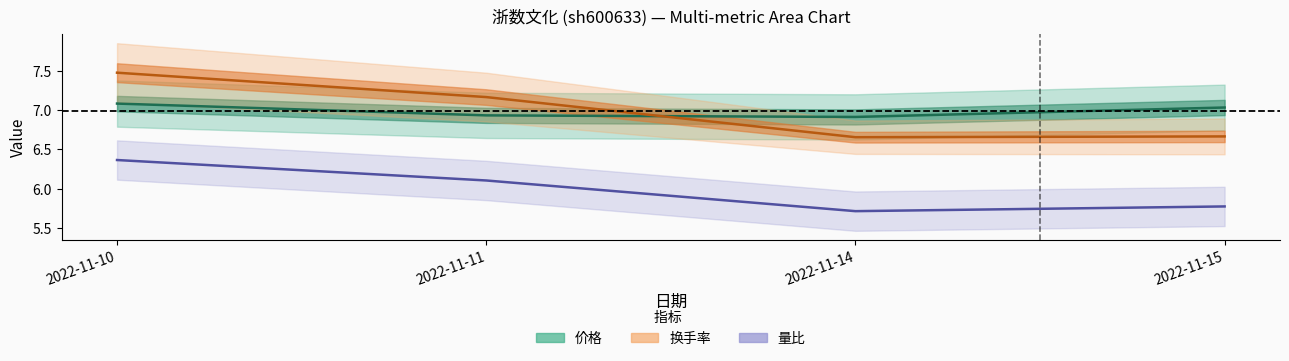

What is the highest value of the 量比 series?

6.4